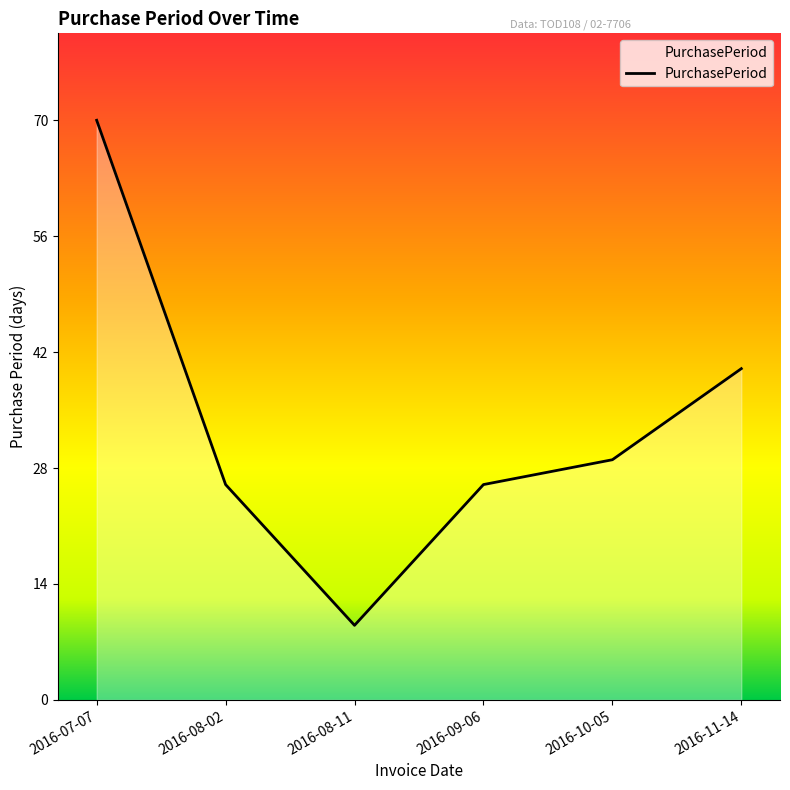

What is the difference between the values at 2016-09-06 and 2016-07-07?

44